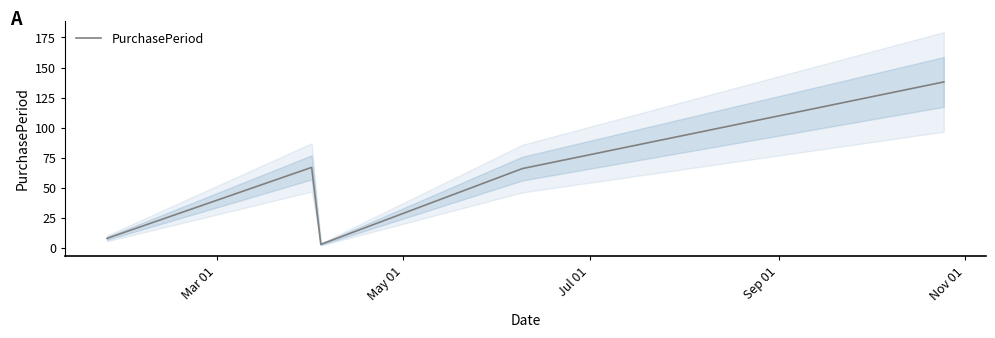

Reading left to right, what are all the values shown in this chart?

8	67	3	66	138